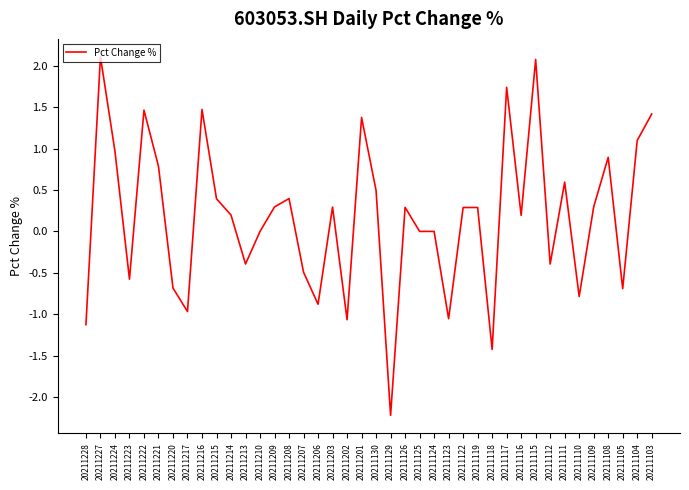

Which has a higher value, 20211208 or 20211224?

20211224